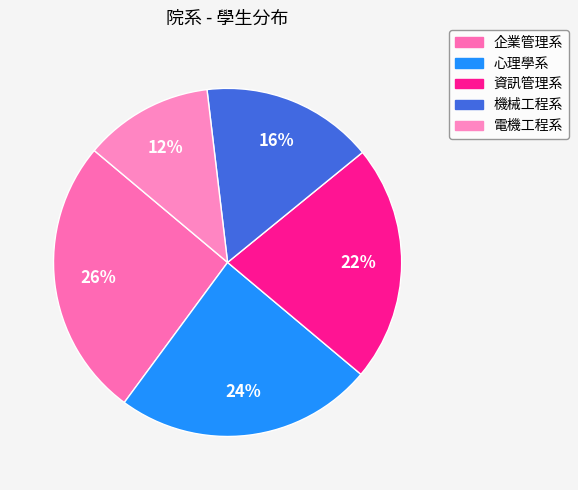

What is the smallest slice in the pie chart?

電機工程系